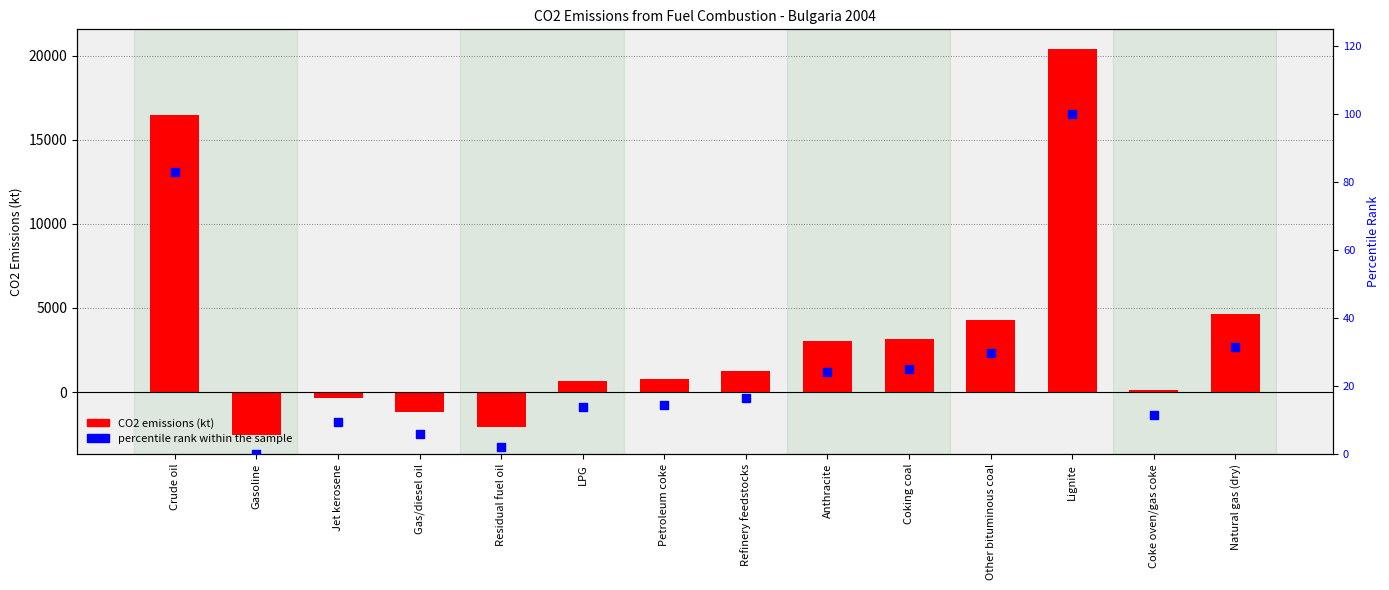

At how many categories does at least one series exceed 5686?

2